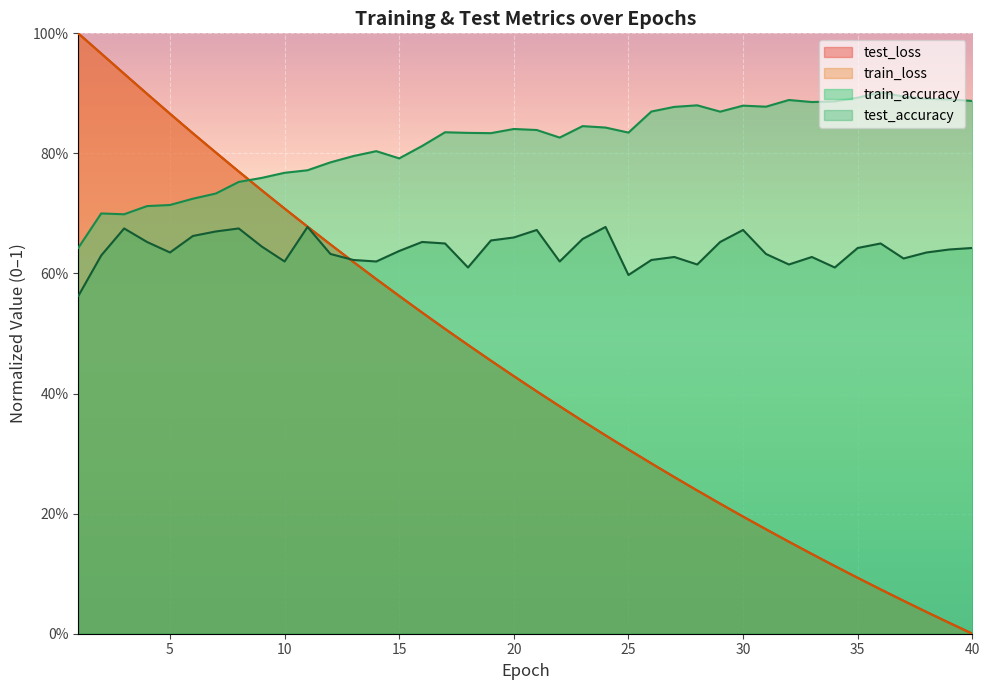

True or false: test_loss has more than 2 points higher than both neighbors.

False